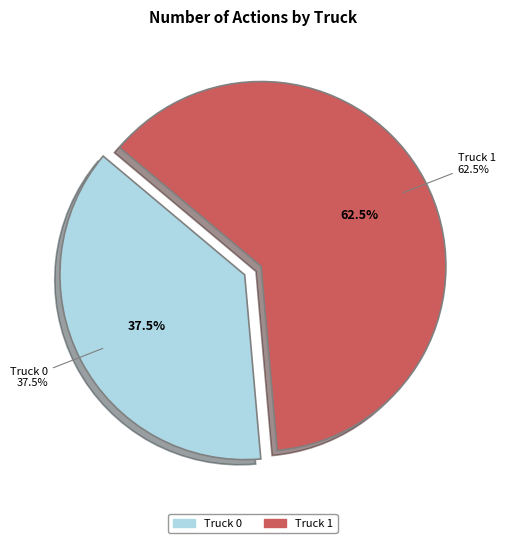

Which category has the biggest portion of the pie?

Truck 1